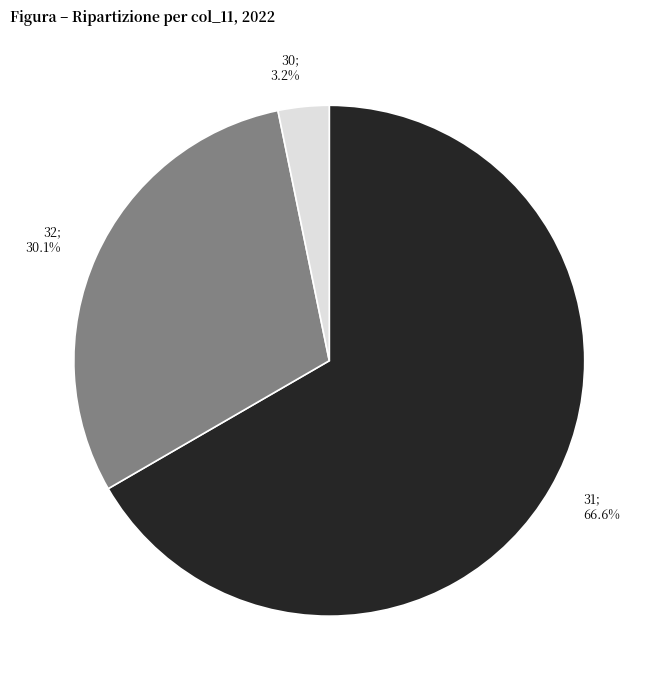

Is there any slice that represents more than half of the pie?

Yes